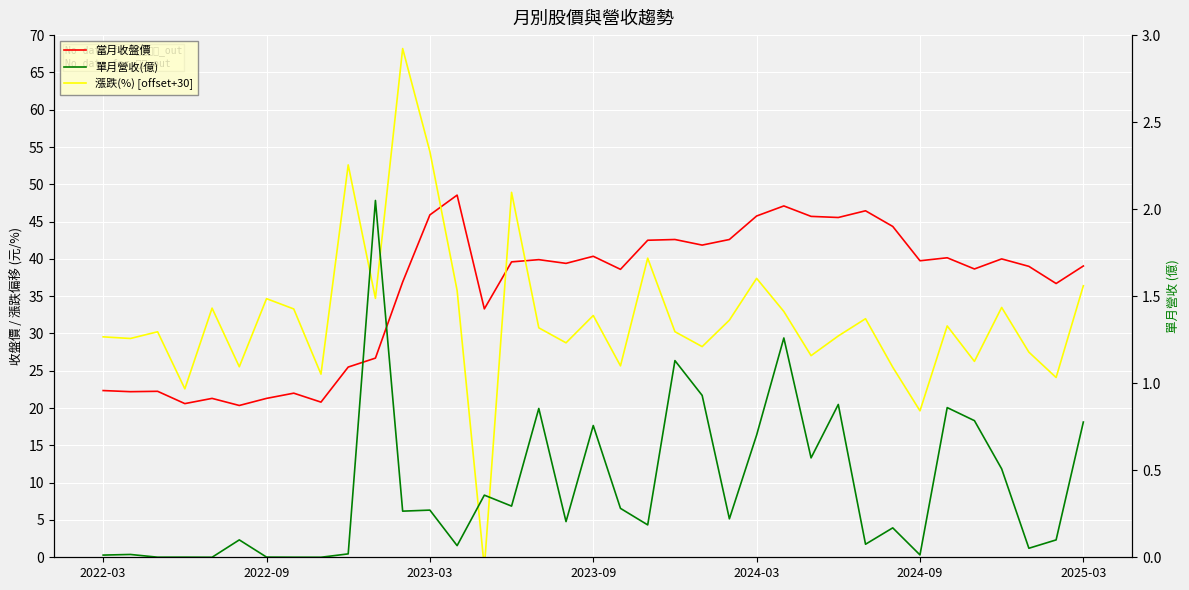

Reading left to right, extract all data points from this chart.

當月收盤價: 22.4	22.2	22.2	20.6	21.3	20.4	21.3	22.0	20.8	25.5	26.7	36.9	45.9	48.5	33.3	39.6	39.9	39.4	40.4	38.6	42.5	42.6	41.9	42.6	45.8	47.1	45.7	45.5	46.5	44.4	39.8	40.1	38.6	40.0	39.0	36.7	39.0
漲跌(%) [offset+30]: 29.6	29.3	30.2	22.6	33.4	25.5	34.7	33.3	24.6	52.6	34.7	68.2	54.4	35.8	-1.4	48.9	30.8	28.8	32.4	25.7	40.1	30.2	28.2	31.8	37.4	33.0	27.0	29.7	32.0	25.5	19.6	31.0	26.3	33.5	27.5	24.1	36.4
單月營收(億): 0.0	0.0	0.0	0.0	0.0	0.1	0.0	0.0	0.0	0.0	2.0	0.3	0.3	0.1	0.4	0.3	0.9	0.2	0.8	0.3	0.2	1.1	0.9	0.2	0.7	1.3	0.6	0.9	0.1	0.2	0.0	0.9	0.8	0.5	0.1	0.1	0.8